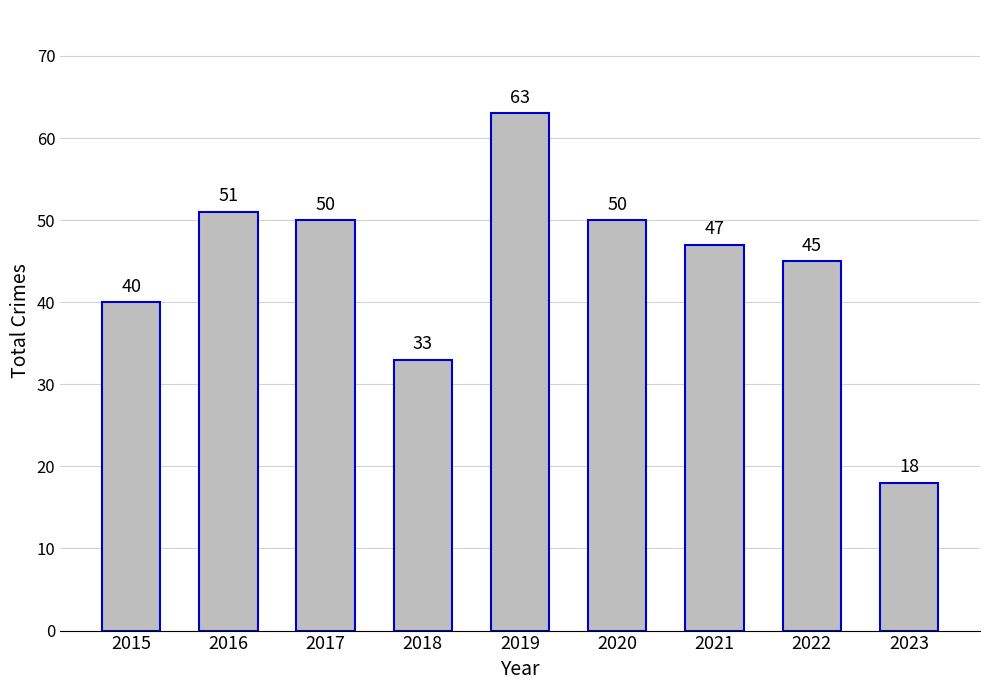

How many bars are there in total?

9